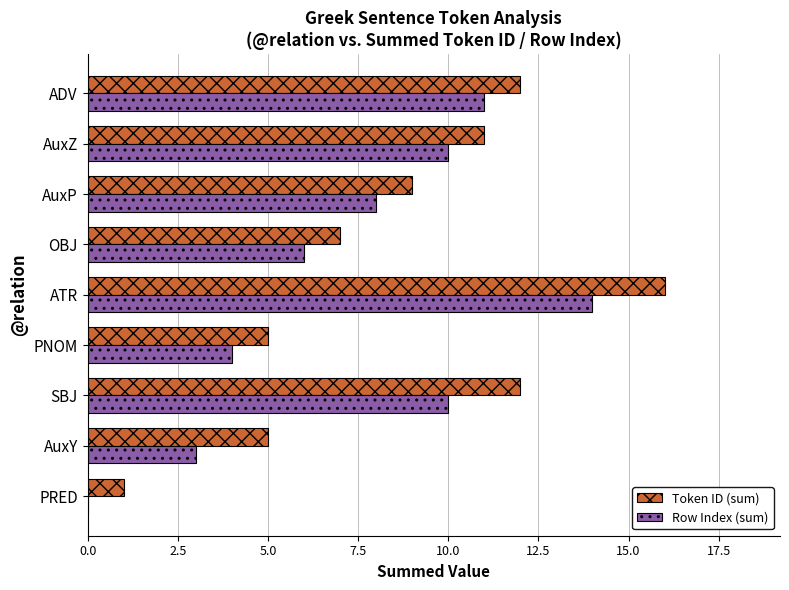

The value of Token ID (sum) at ADV is 19. True or false?

False